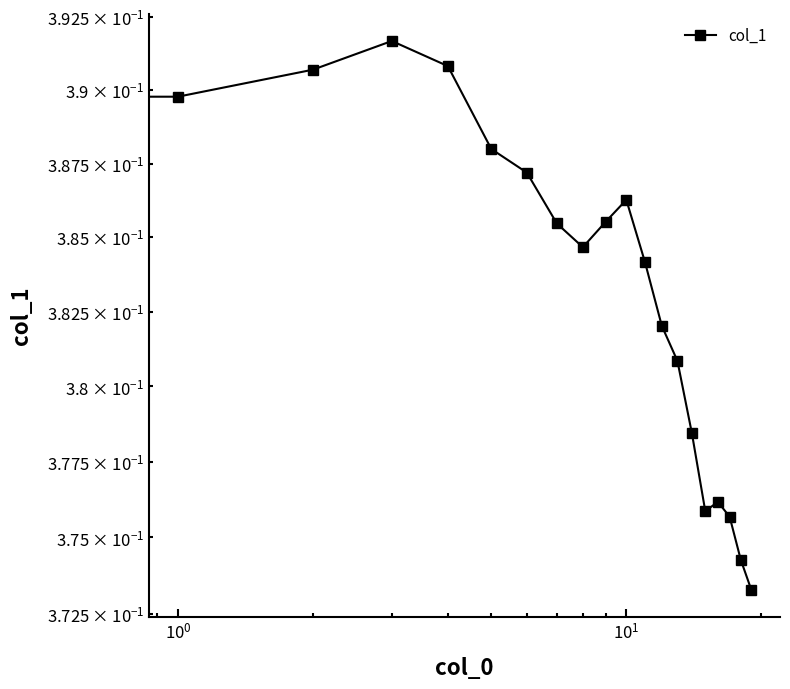

At which category does the chart reach its minimum across all series?

19